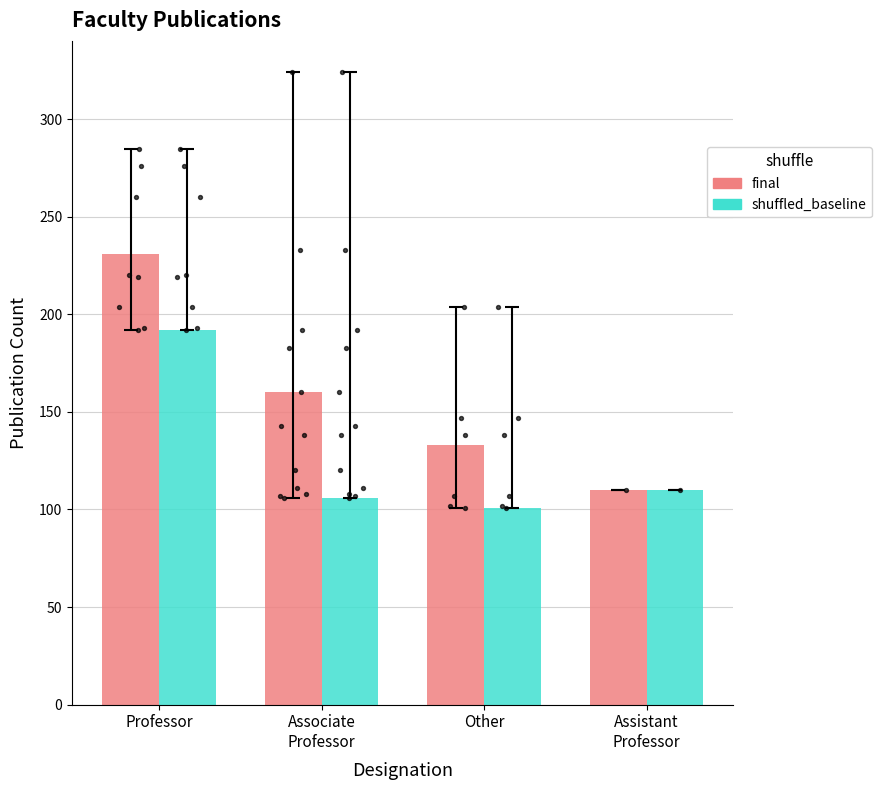

Which series reaches the minimum Y coordinate?

shuffled_baseline